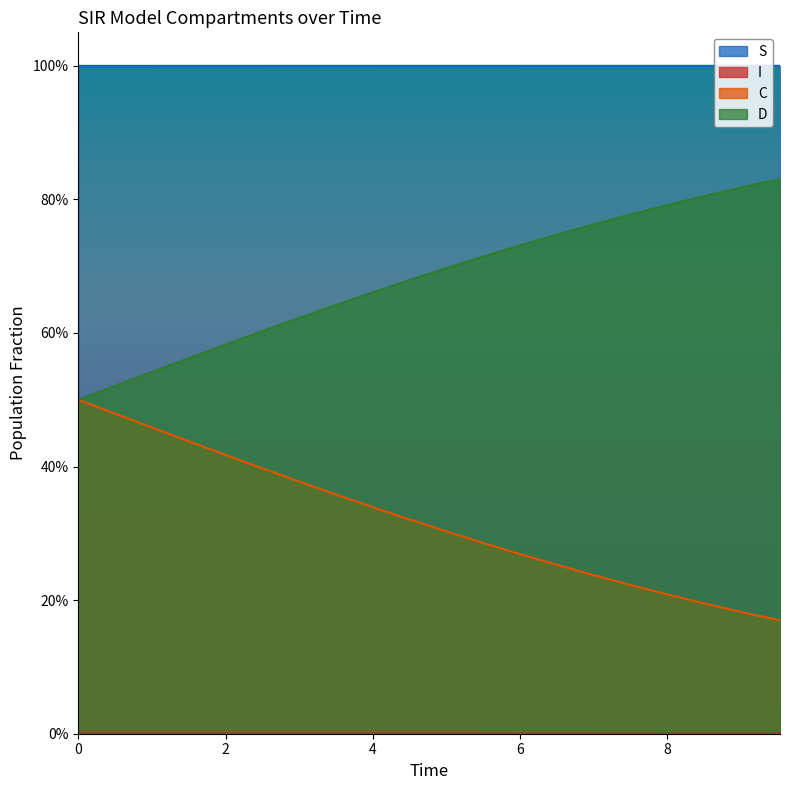

At which category is the sum across all series the highest?

4